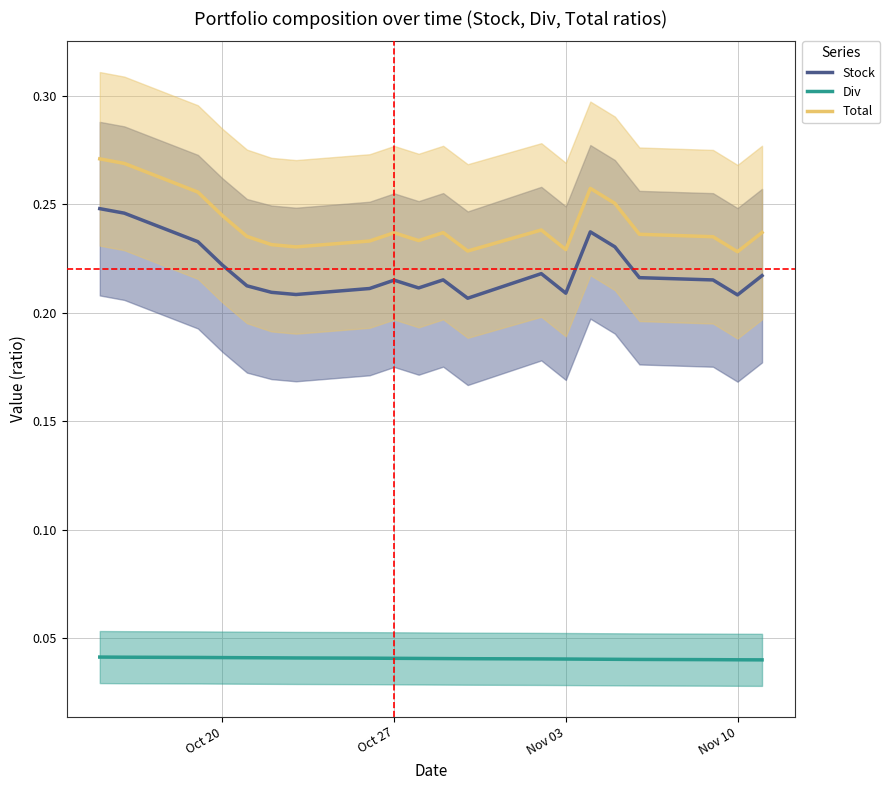

True or false: Stock and Div intersect in this chart.

False